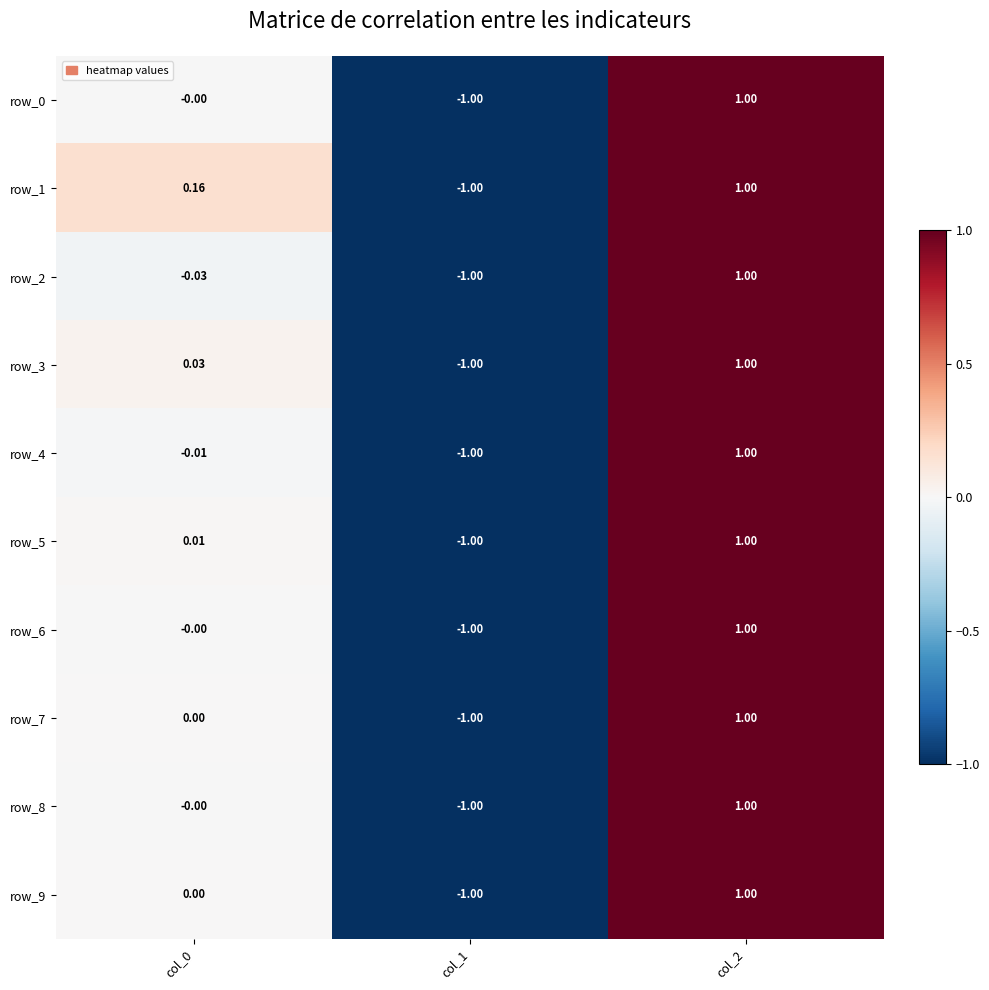

Is the value of row_9 at col_2 greater than the value of row_4 at col_0?

Yes